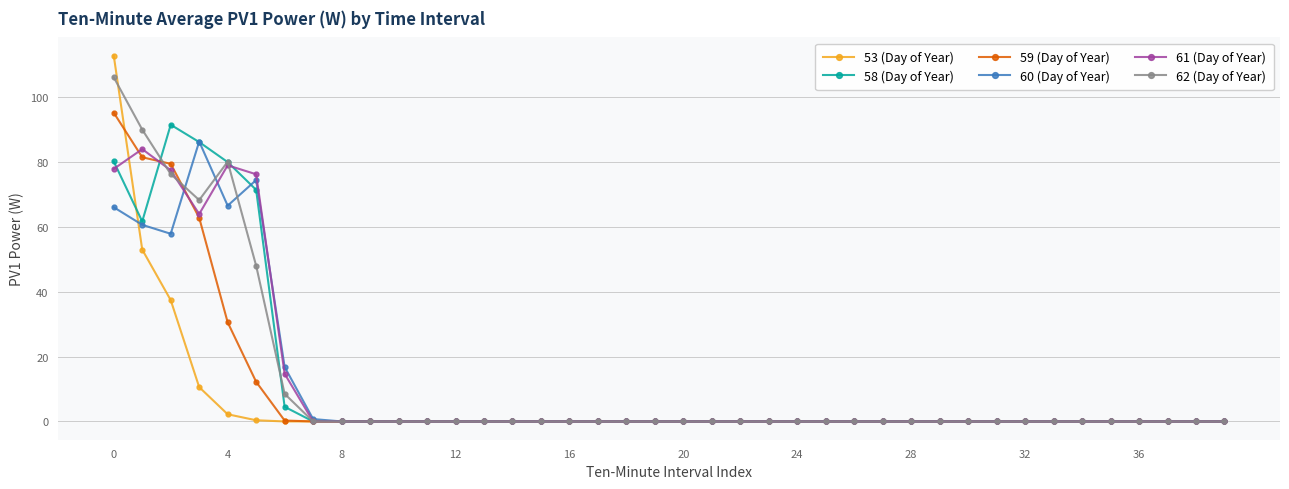

Which series has the largest range (max minus min)?

53 (Day of Year)